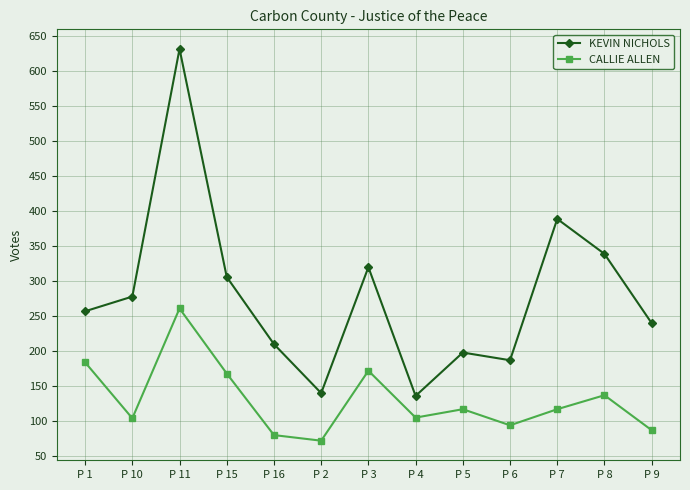

What is the difference between the highest and lowest values at P 3?

148